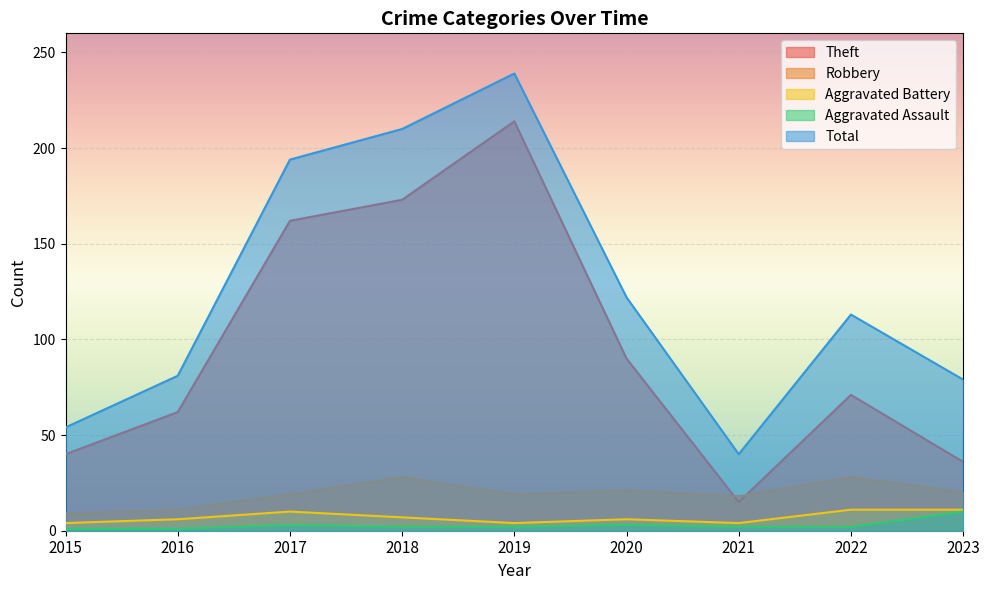

At which category does Aggravated Battery reach its first local valley?

2019